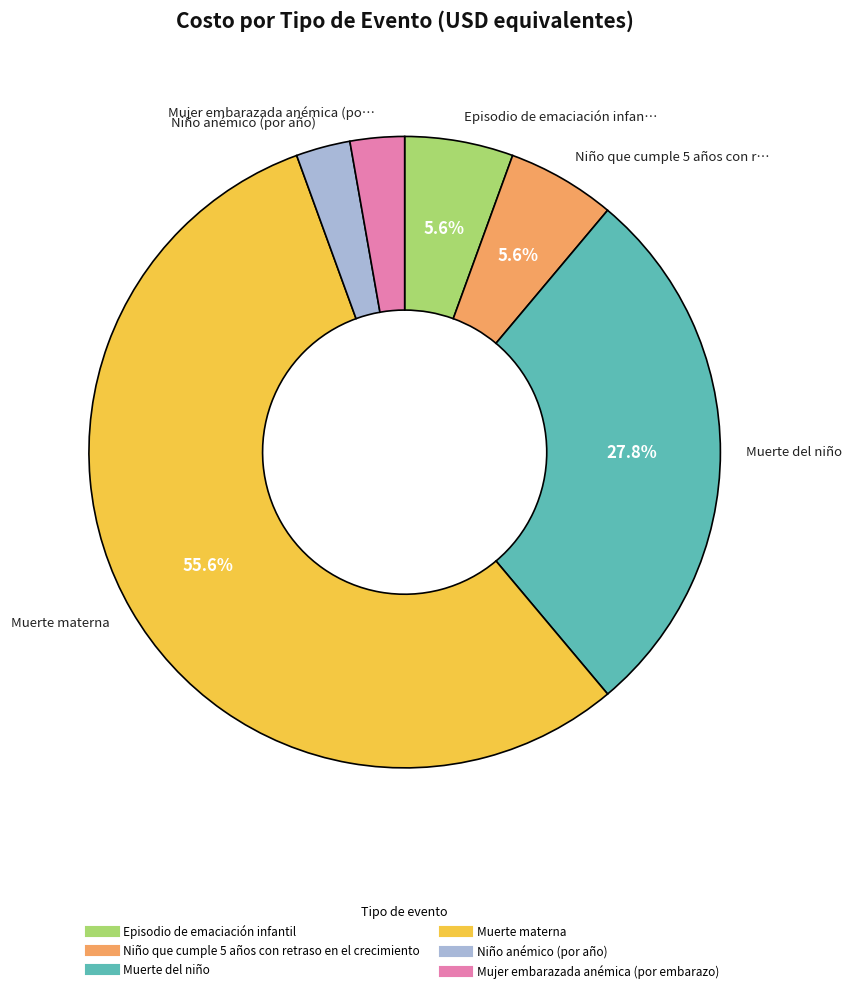

What is the ratio of the value at Mujer embarazada anémica (por embarazo) to the value at Muerte del niño?

0.1